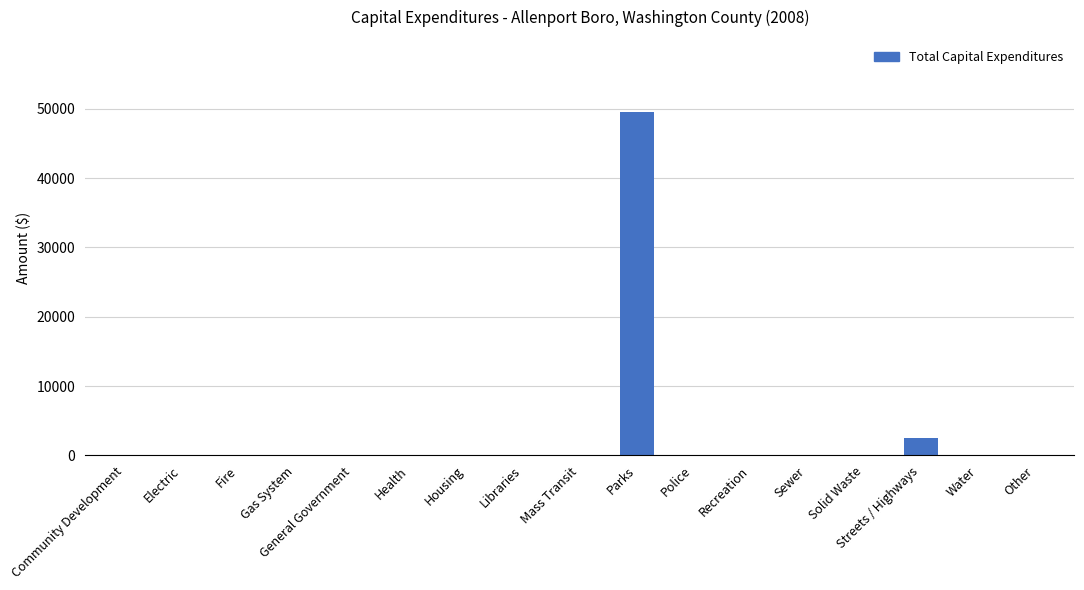

The value at Gas System is 15515. True or false?

False